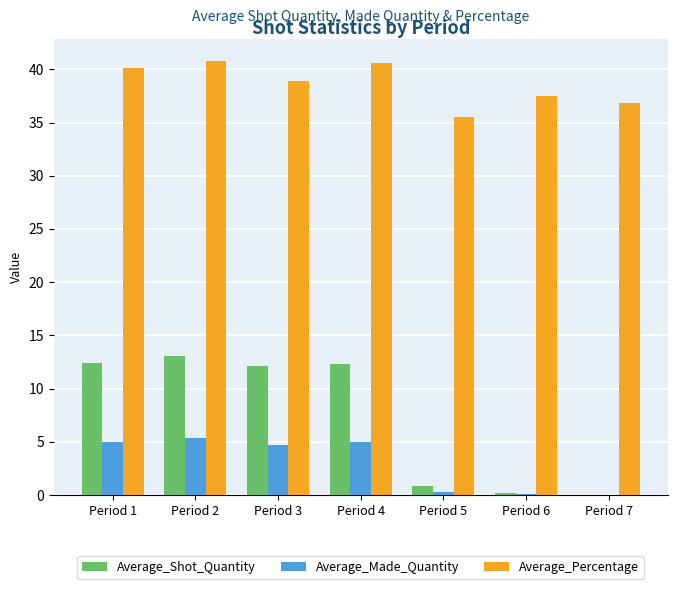

What is the sum of all Average_Shot_Quantity values?

51.0